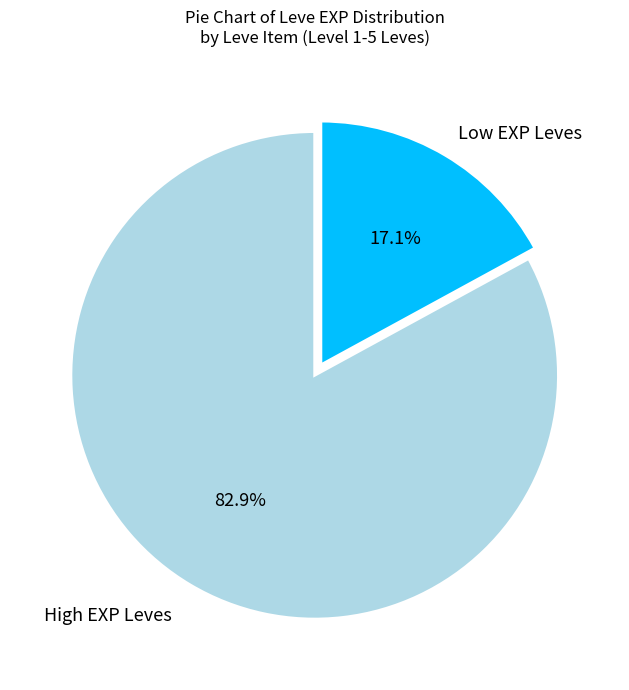

Is there any slice that represents more than half of the pie?

Yes